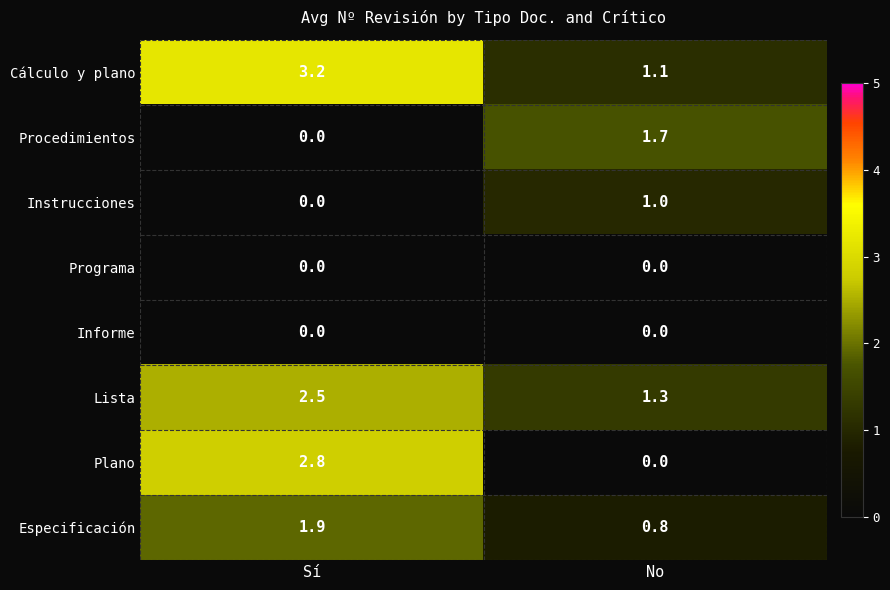

What is the sum of the Especificación values at No and Sí?

2.7